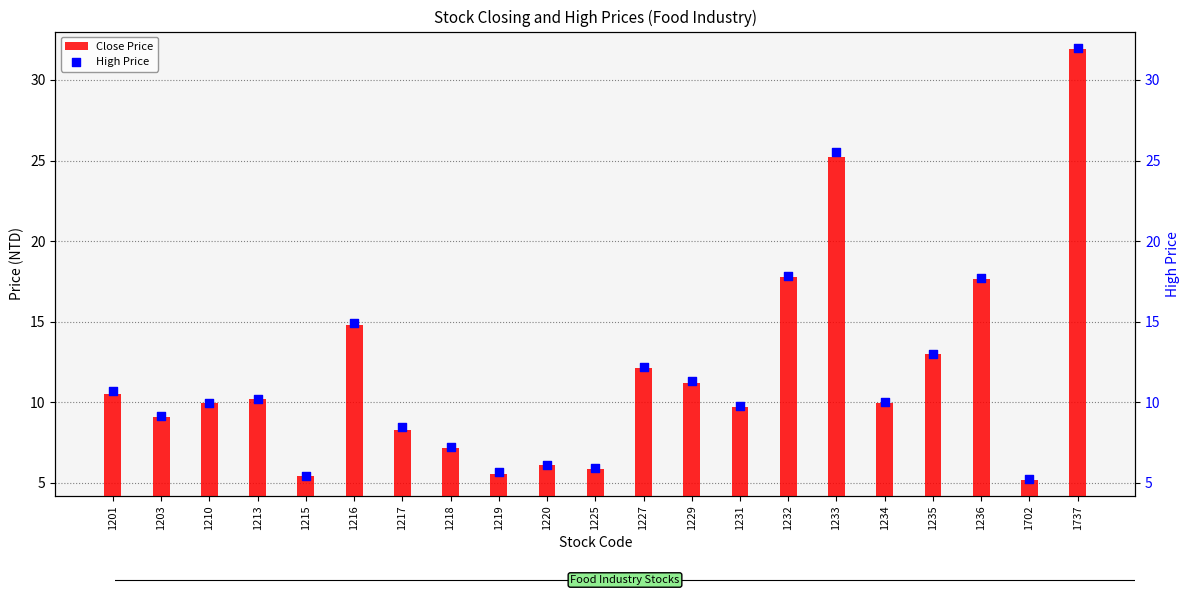

Which series reaches the maximum Y coordinate?

High Price